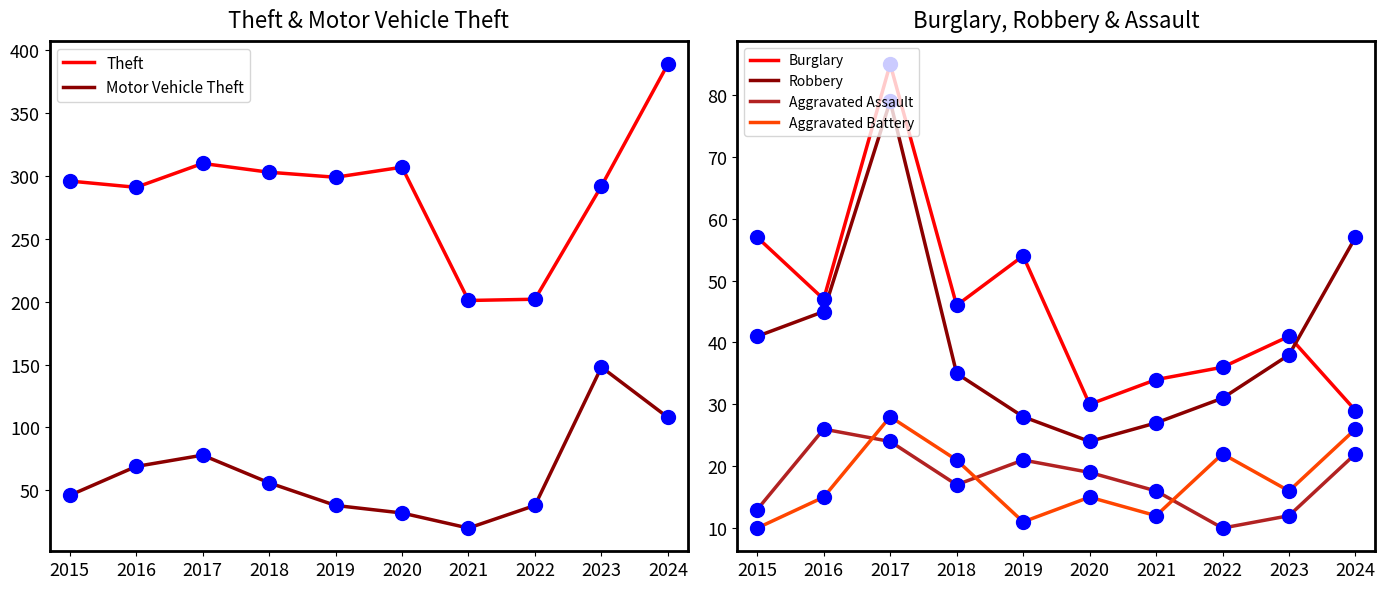

Which series has the largest Y range (max minus min)?

Theft